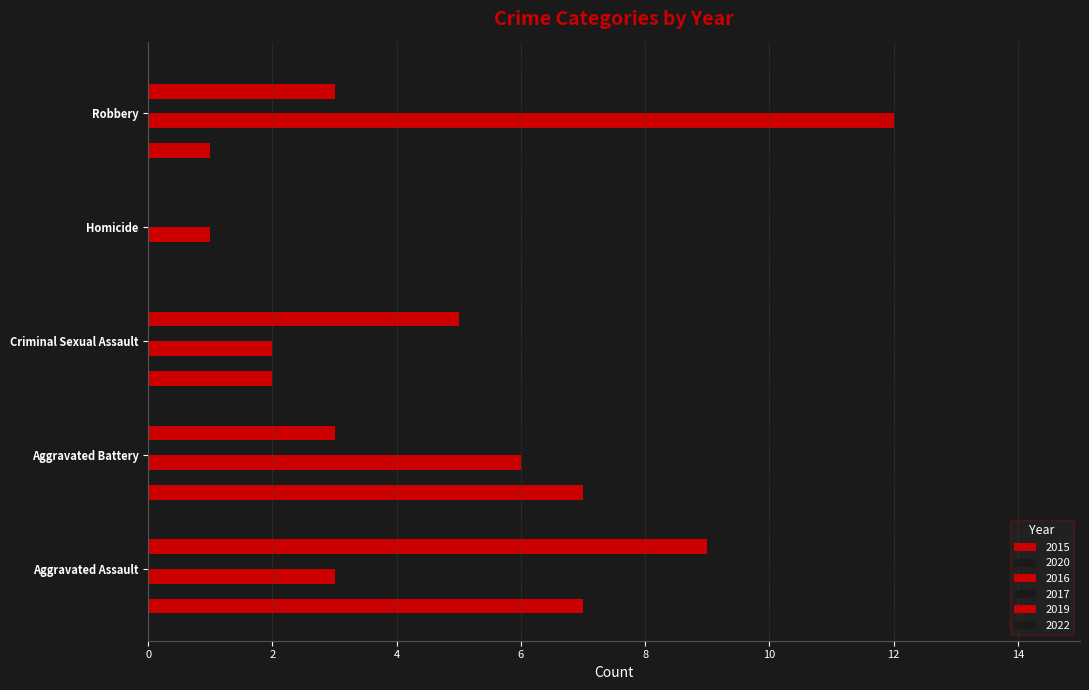

What is the difference between the highest and lowest values at Homicide?

1